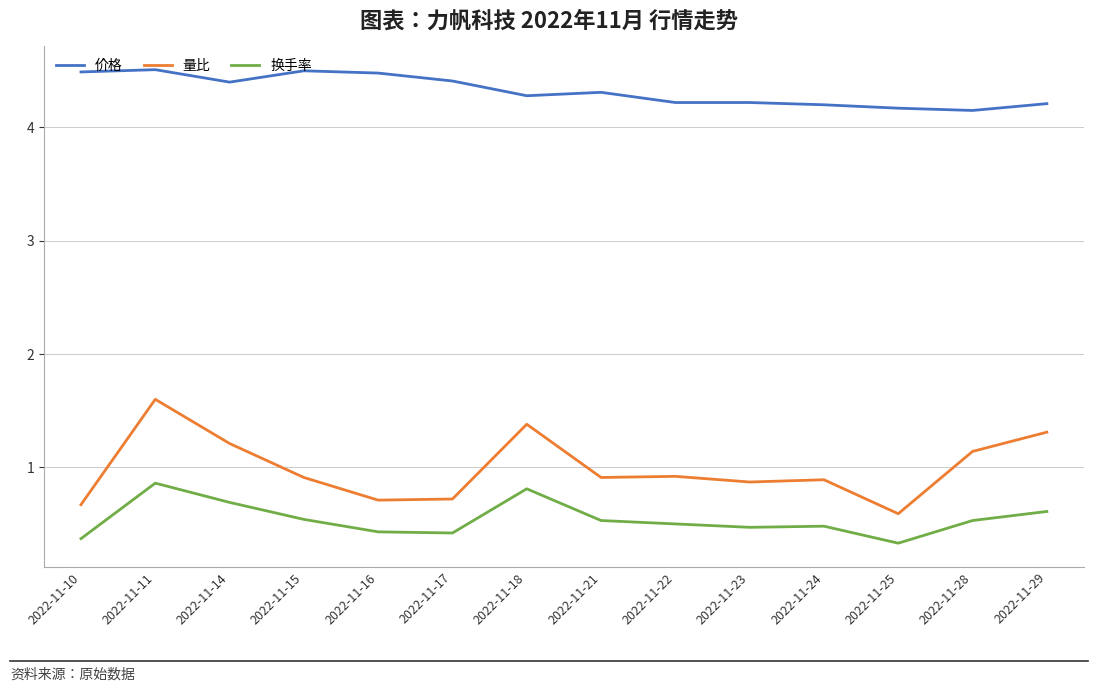

What is the average value of the 量比 series?

1.0